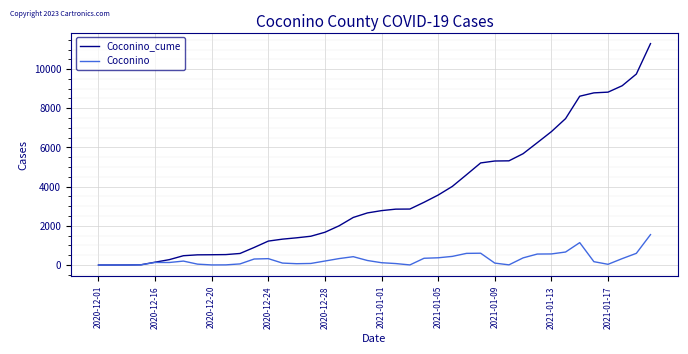

What are all the series names shown in the legend?

Coconino_cume, Coconino